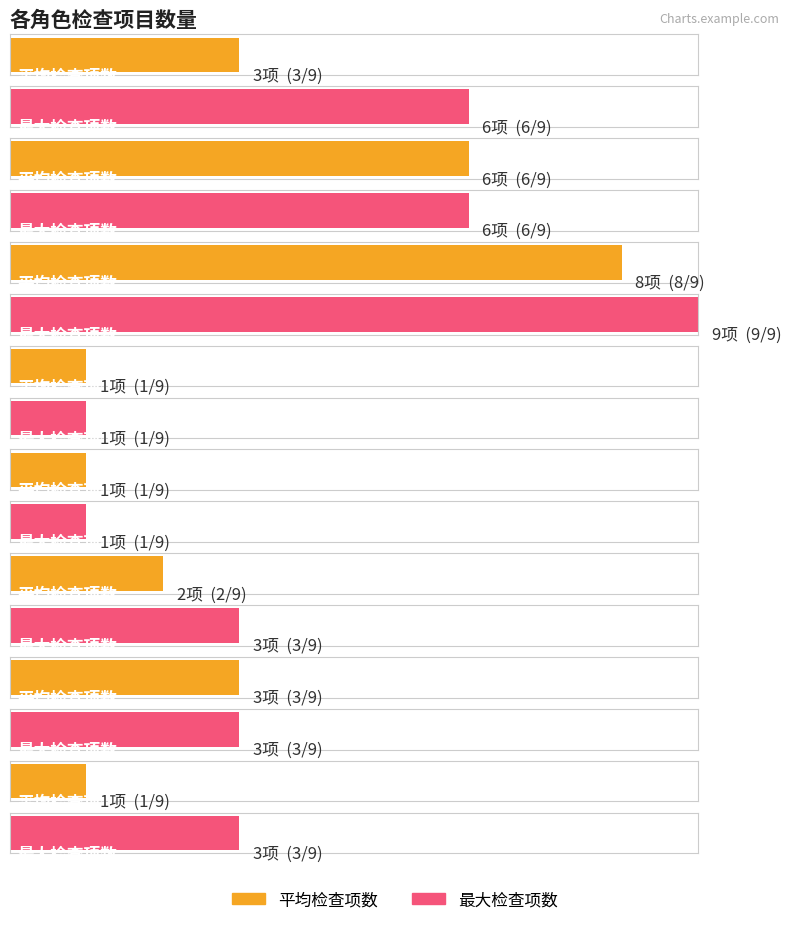

Reading left to right, list all the values displayed in this chart.

平均检查项数: 3	6	8	1	1	2	3	1
最大检查项数: 6	6	9	1	1	3	3	3